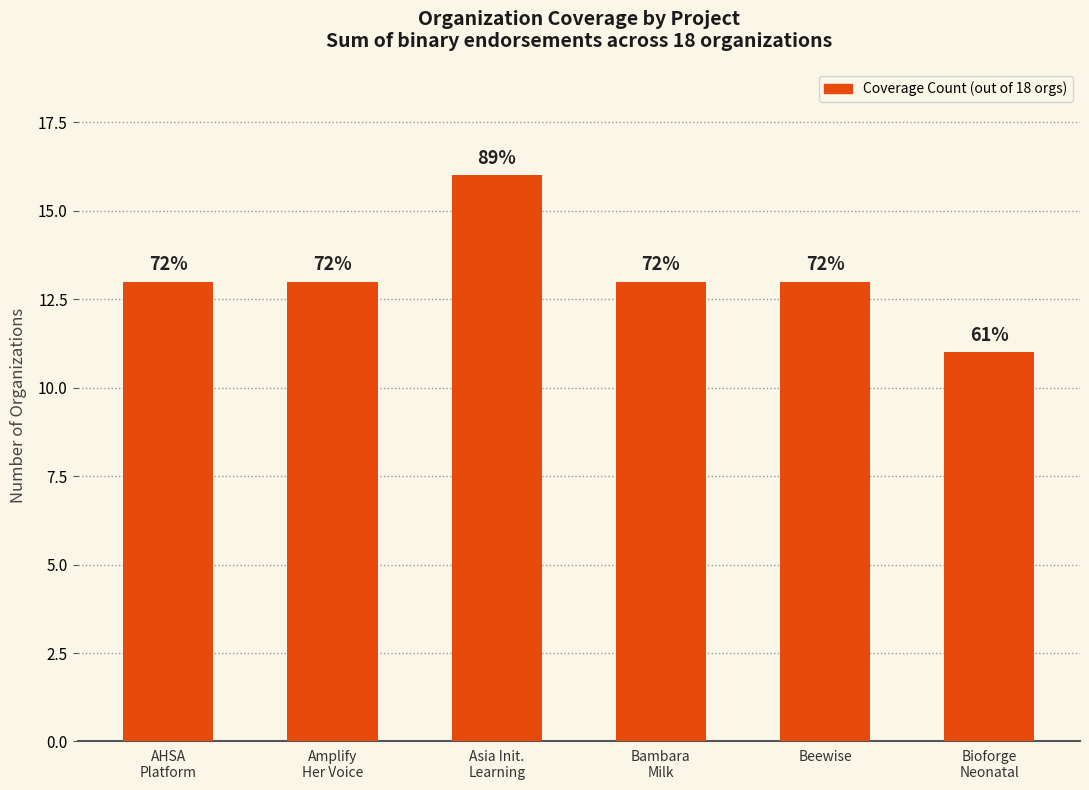

Read the value at Asia Init.
Learning.

16